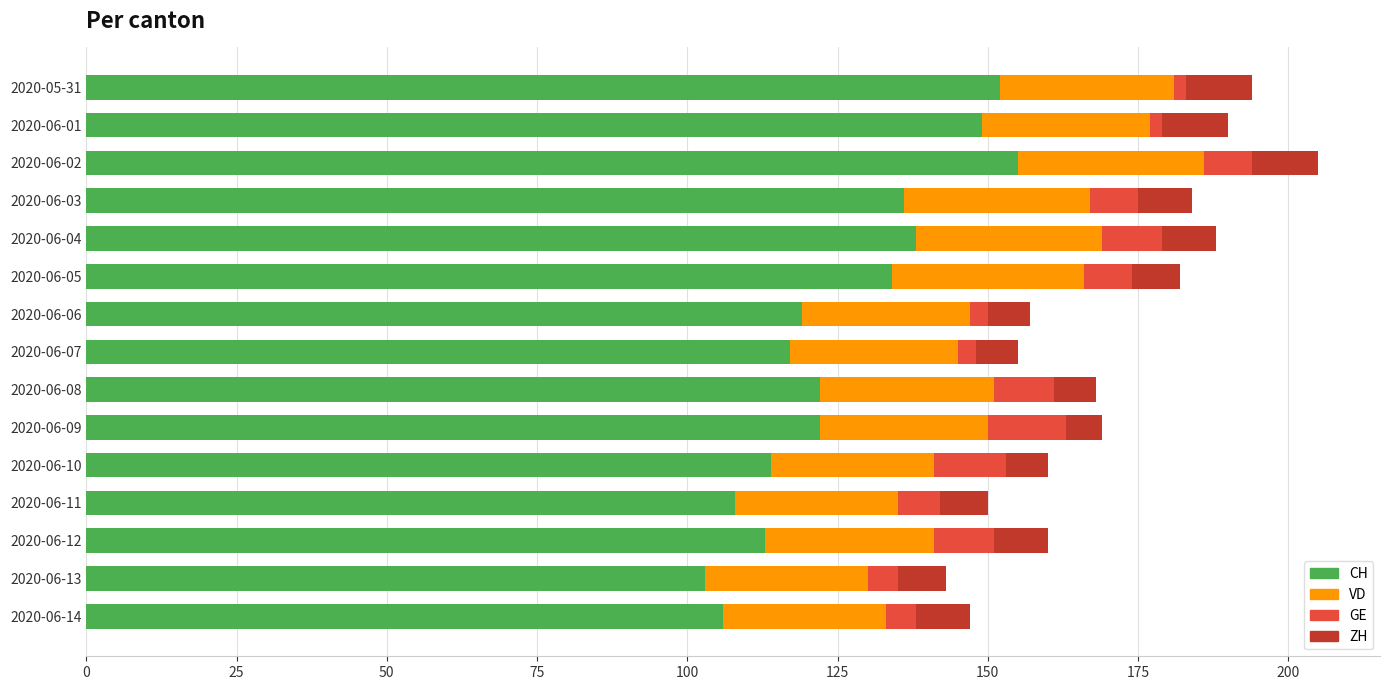

True or false: CH has a value of 152 at 2020-05-31.

True